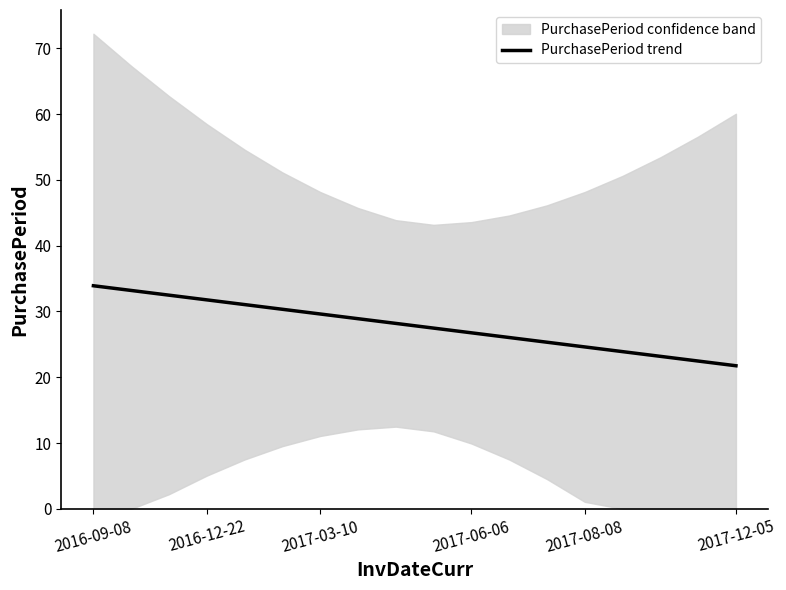

The value of PurchasePeriod trend at 2017-03-10 is 29.6. True or false?

True